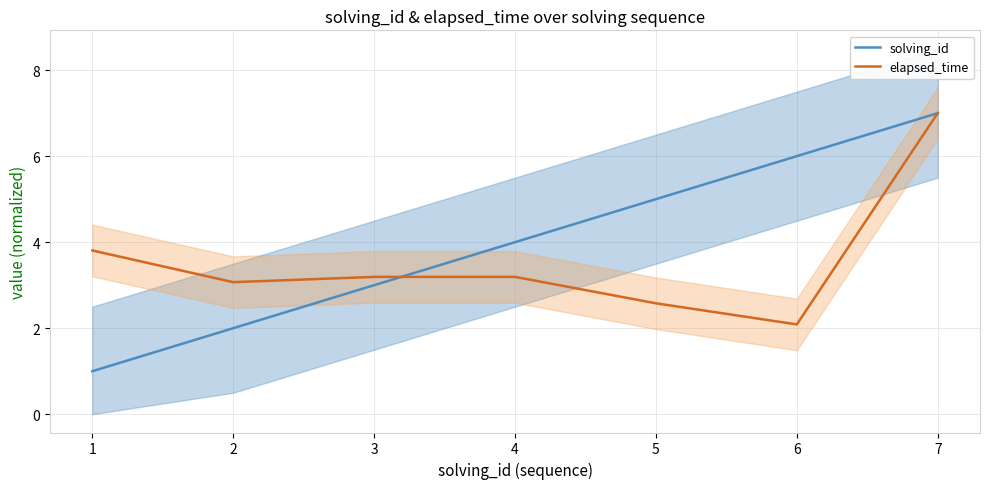

True or false: solving_id has a value of 2.1 at 4.

False